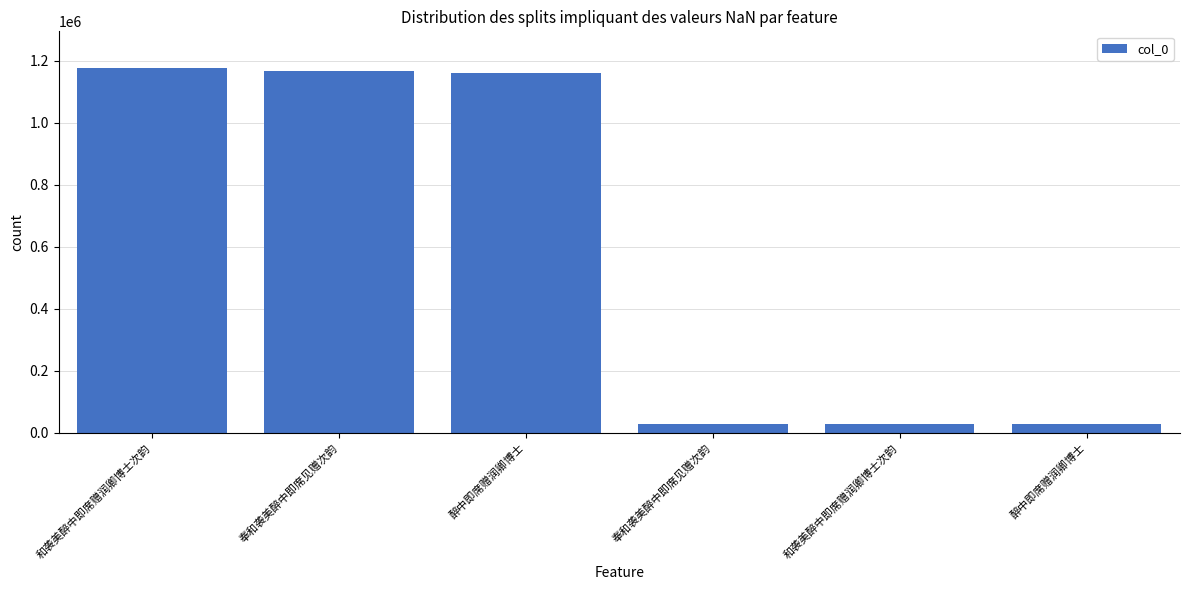

Are the bars horizontal?

No